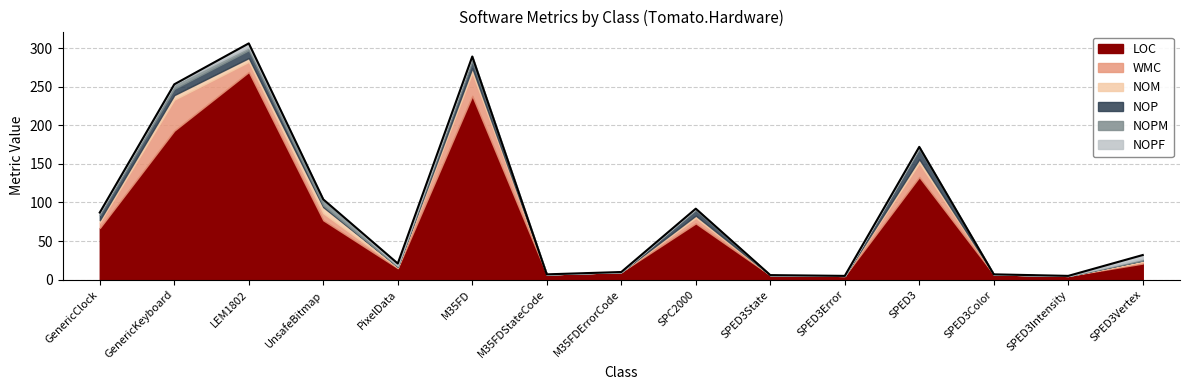

At which category is the sum across all series the highest?

LEM1802